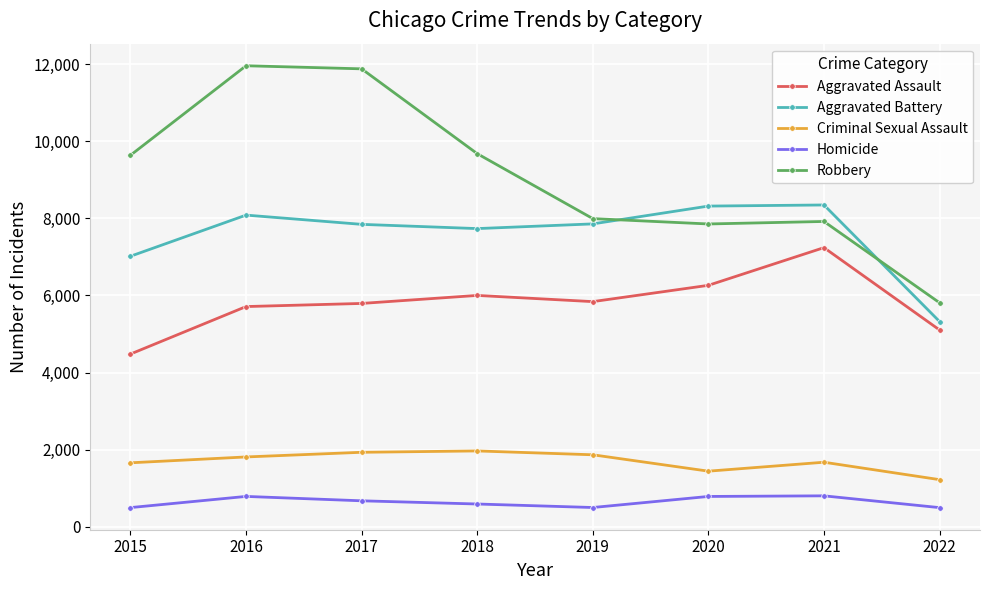

Is the value of Homicide at 2017 greater than the value of Robbery at 2016?

No